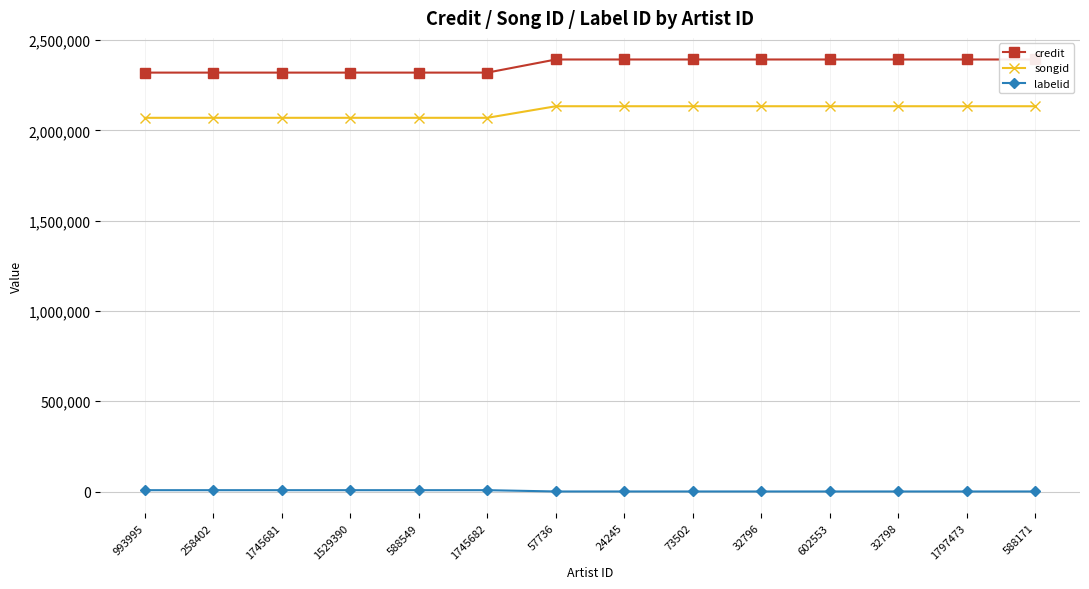

Which series changed the most between 24245 and 588171?

credit